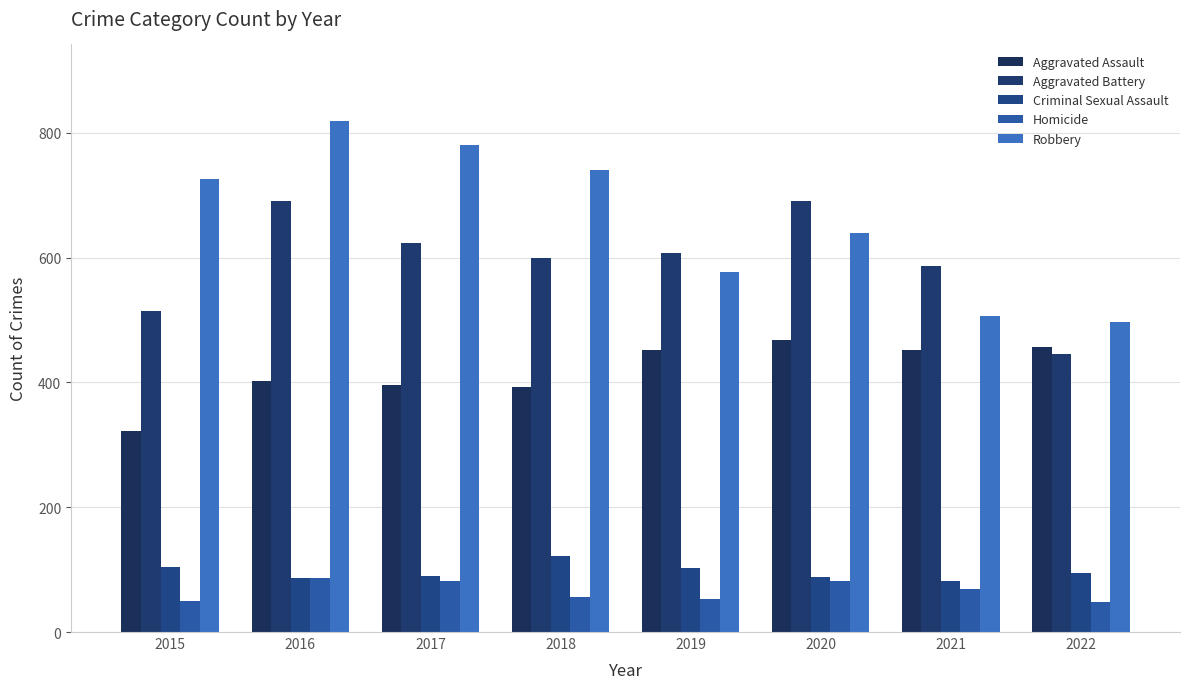

Is the value of Aggravated Battery at 2022 greater than the value of Homicide at 2021?

Yes